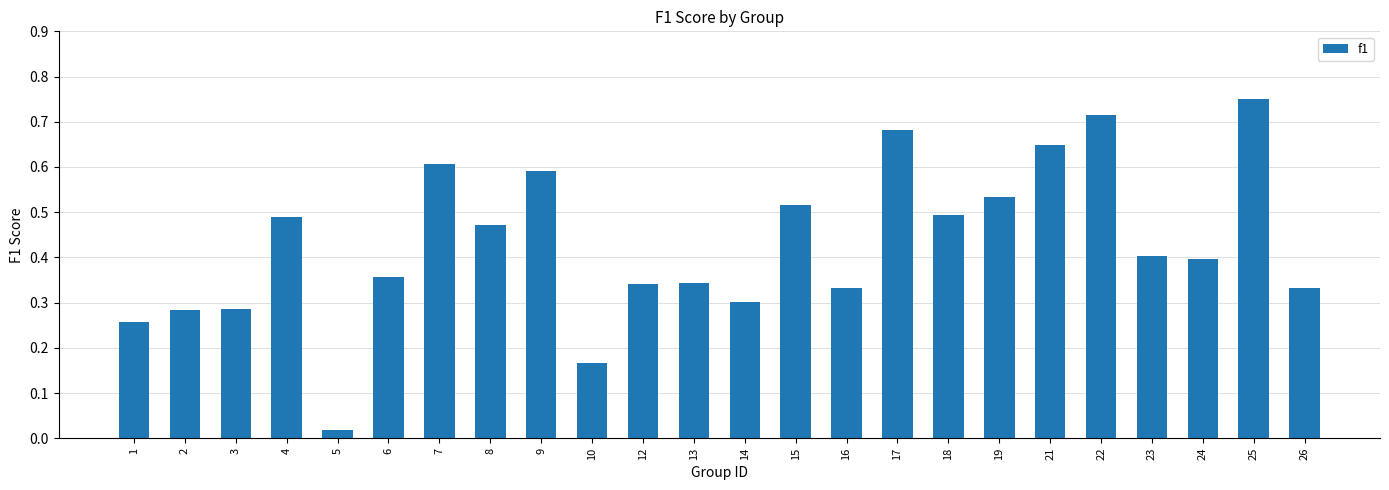

At which label is the value closest to 0?

5